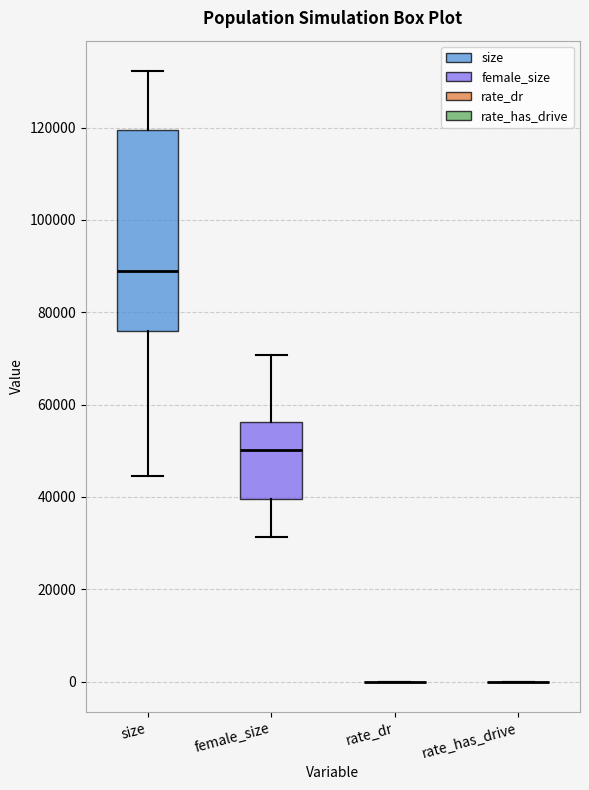

Reading left to right, transcribe this box plot: for each box, give where its median line is, the range the box spans, and where its two whiskers end, as read against the y-axis. The values are not printed on the chart, so give them approximately, as read against the axis.

size: median 88000, box 76000 to 120000, whiskers 44000 to 132000
female_size: median 50000, box 40000 to 56000, whiskers 32000 to 70000
rate_dr: box collapsed to a line at 0, whiskers 0 to 0
rate_has_drive: box collapsed to a line at 0, whiskers 0 to 0